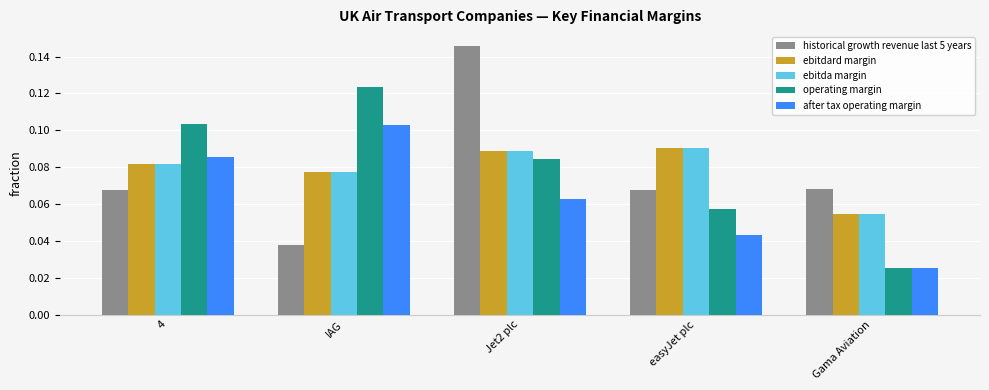

The ebitda margin series shows 0.0 at IAG. True or false?

False